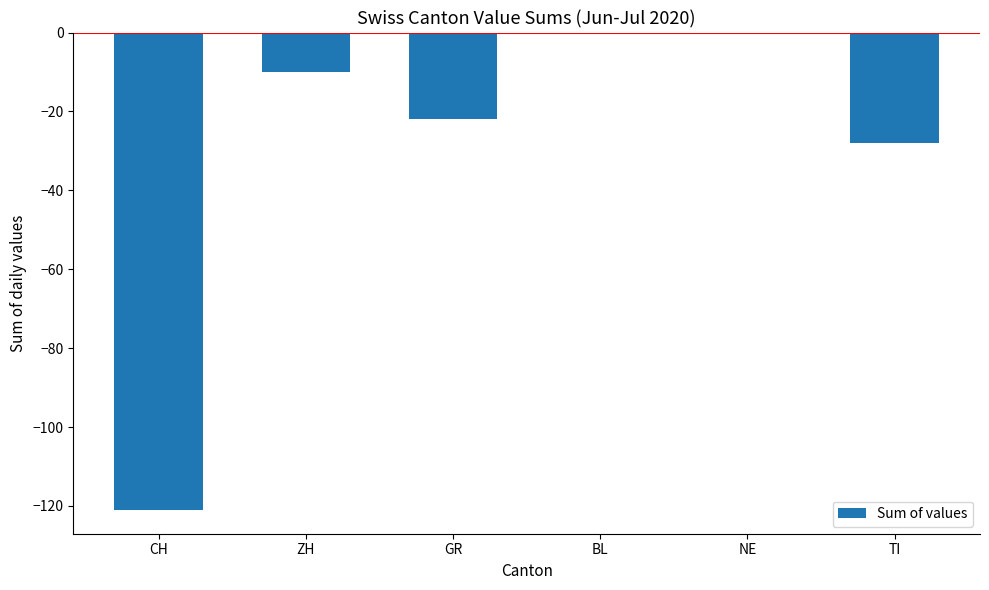

What is the sum of the values at ZH and GR?

-32